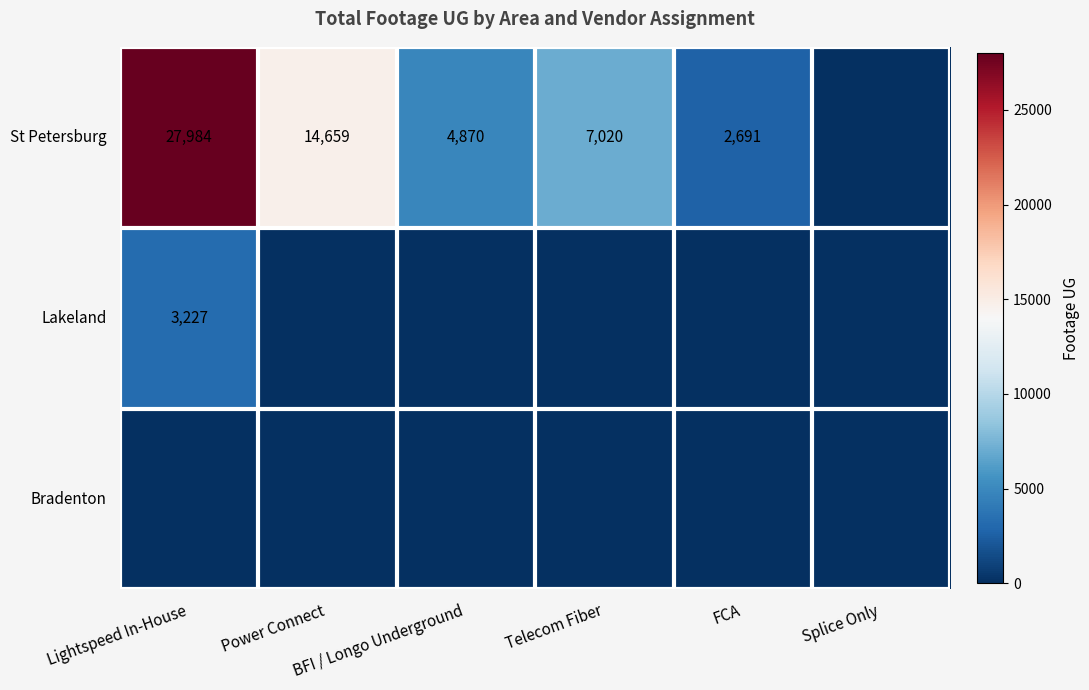

How many distinct data groups are displayed?

3